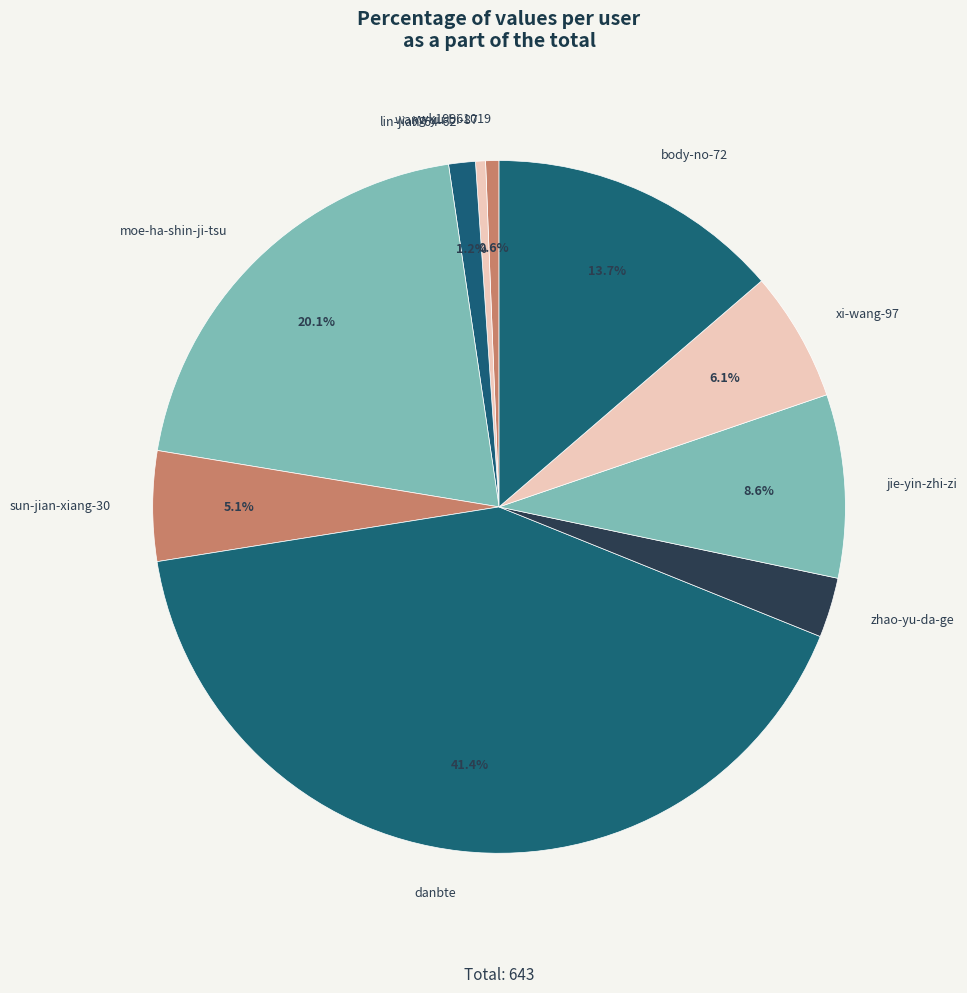

Approximately how many times larger is the value at sun-jian-xiang-30 compared to wang-yu-bi-87?

11.0